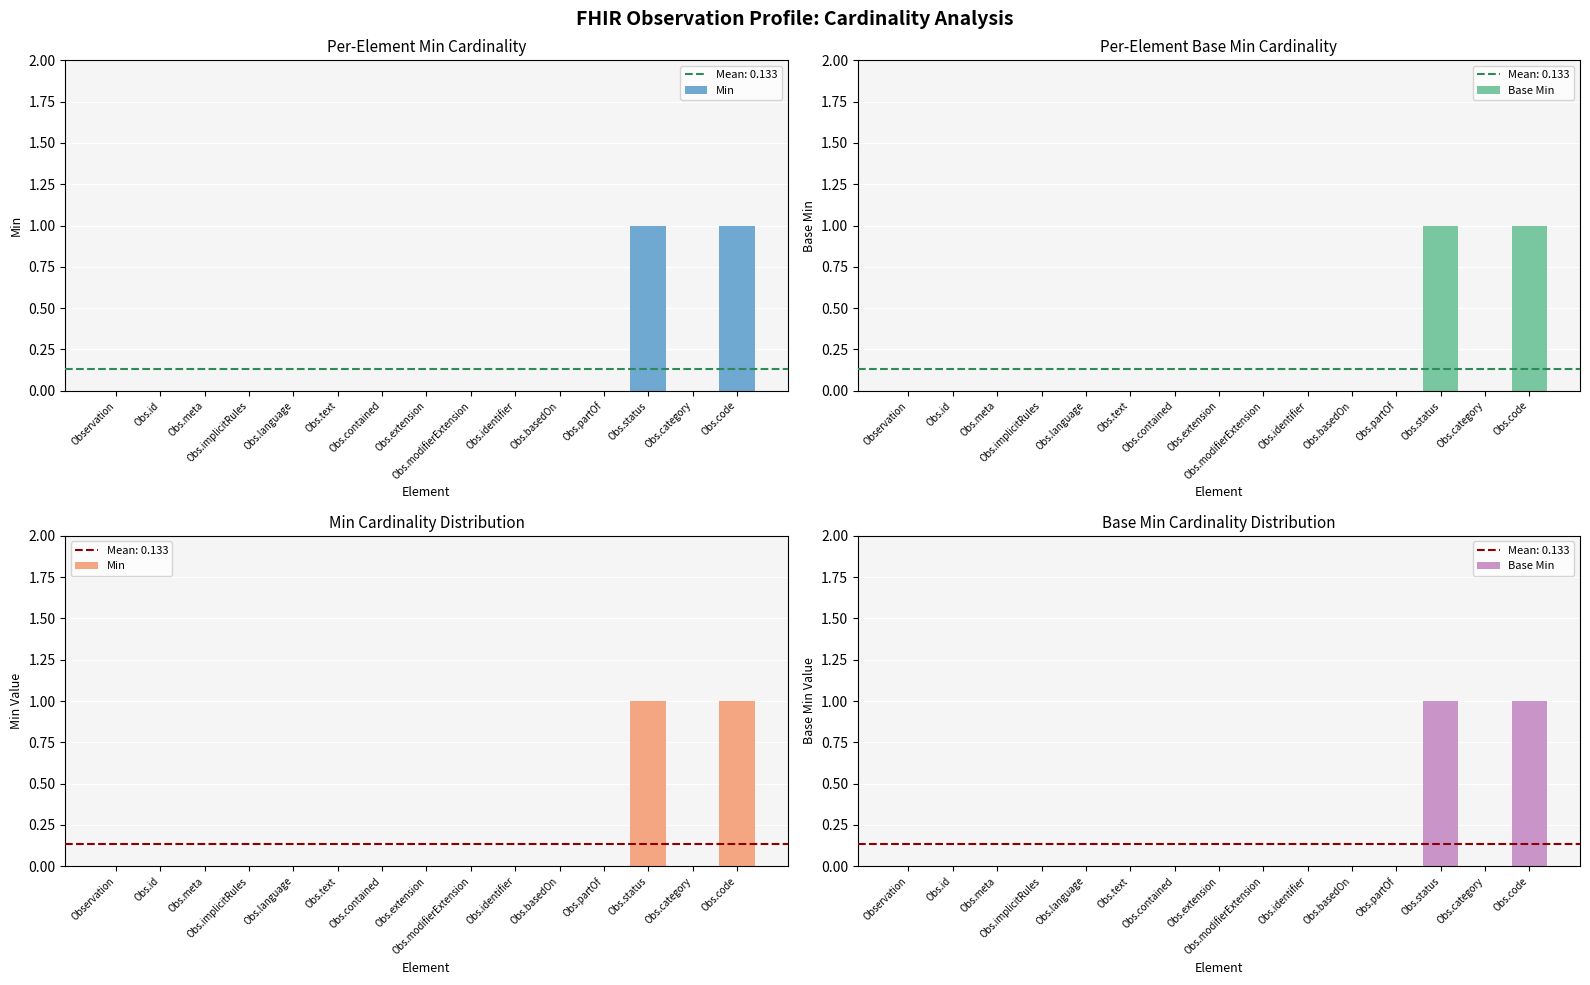

Reading left to right, list all the values displayed in this chart.

Min: 0	0	0	0	0	0	0	0	0	0	0	0	1	0	1
Base Min: 0	0	0	0	0	0	0	0	0	0	0	0	1	0	1